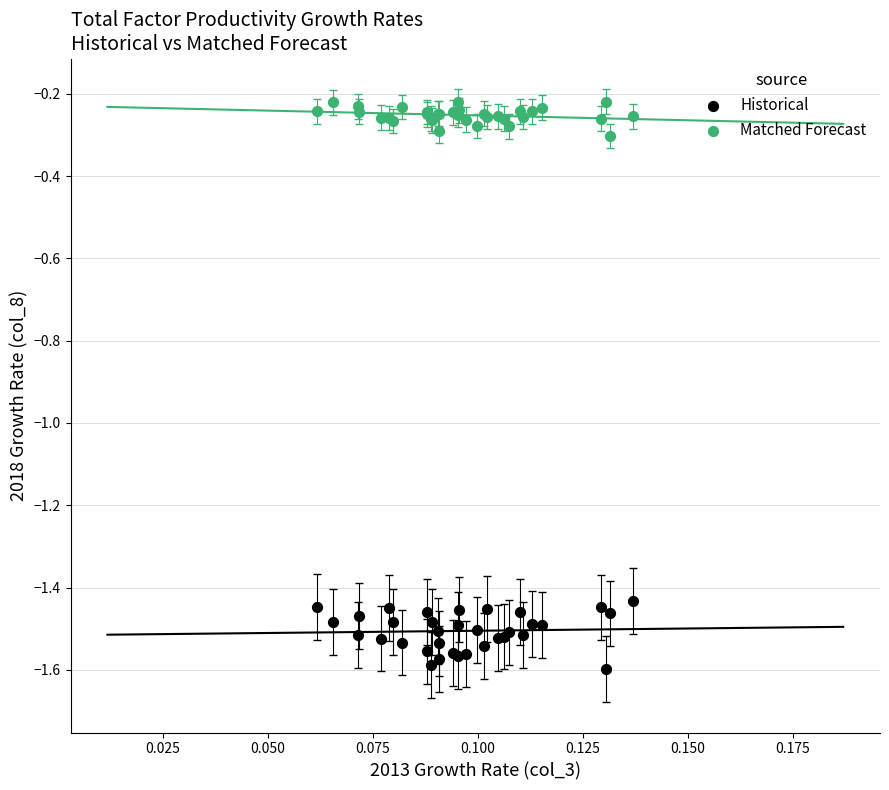

Which series contains the lowest Y value?

Historical